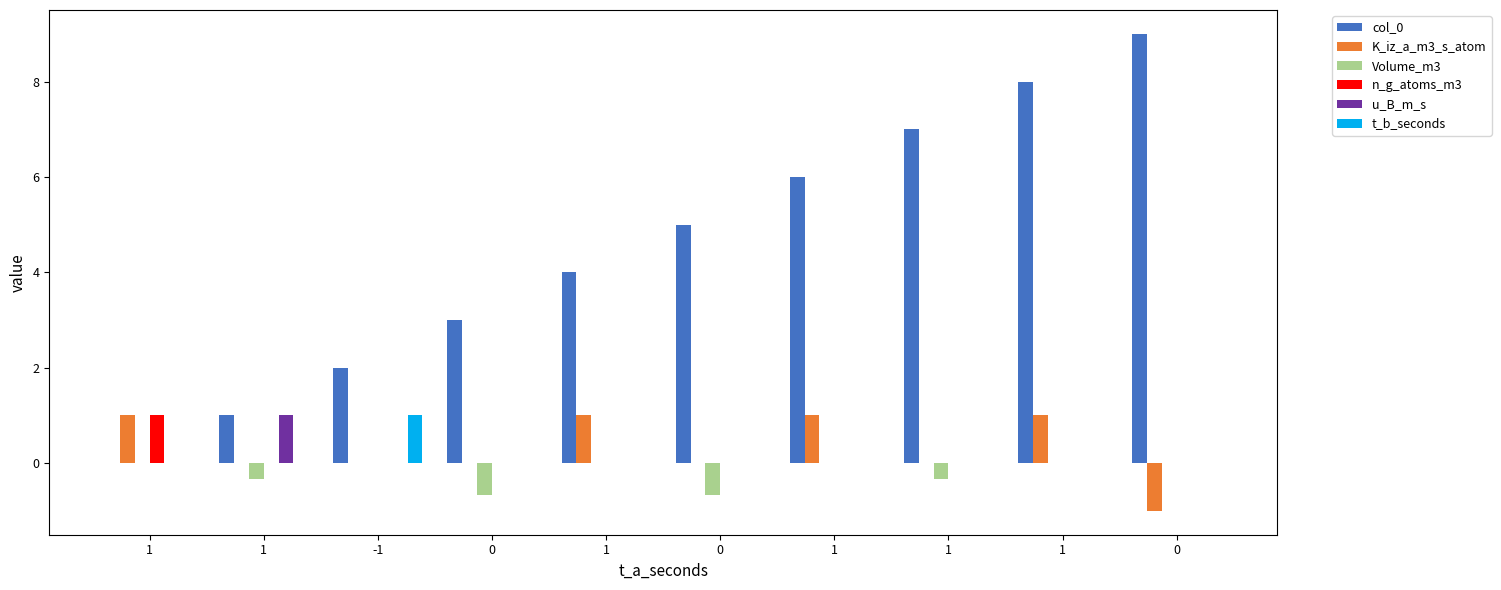

How many values in col_0 are above zero?

9